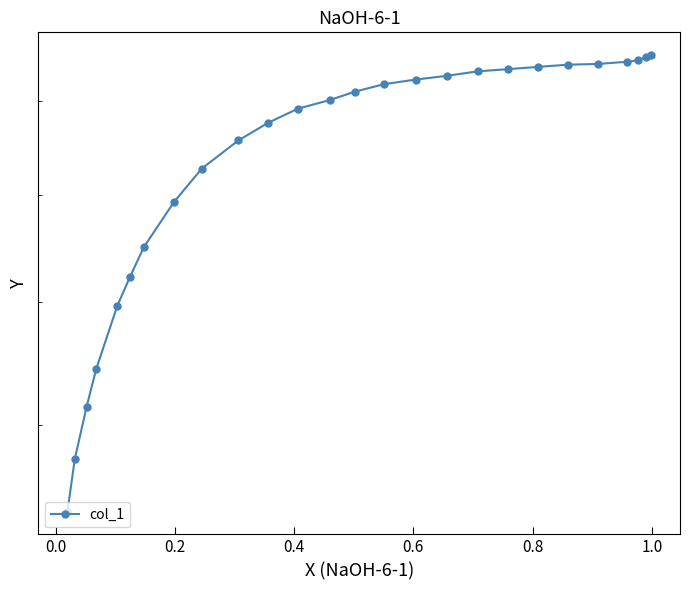

How many data points are less than 910?

13